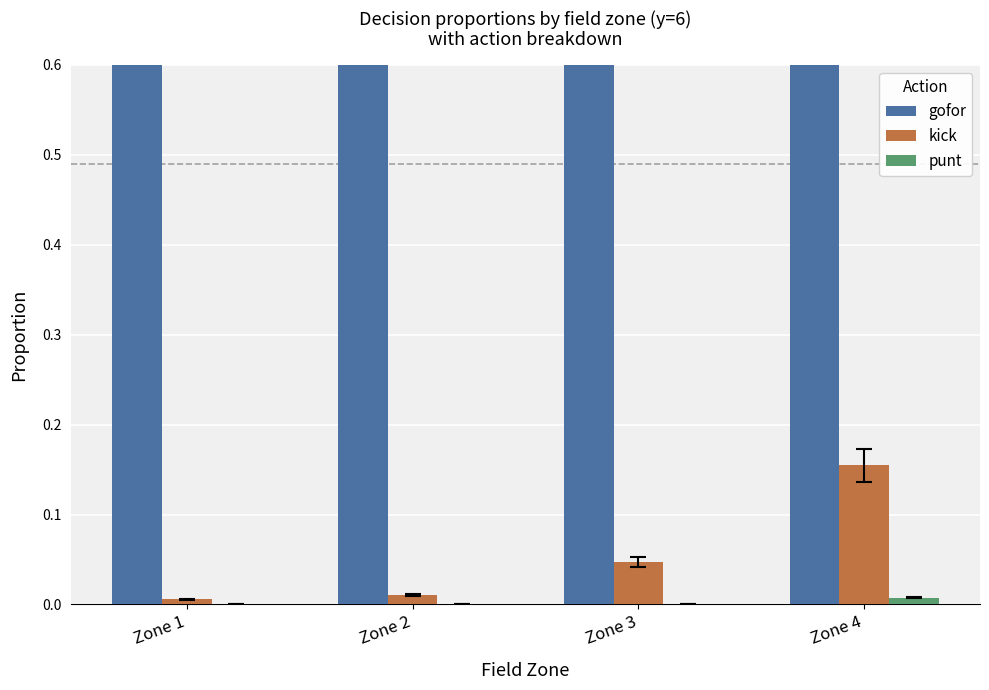

Where is kick nearest to the value 0?

Zone 1